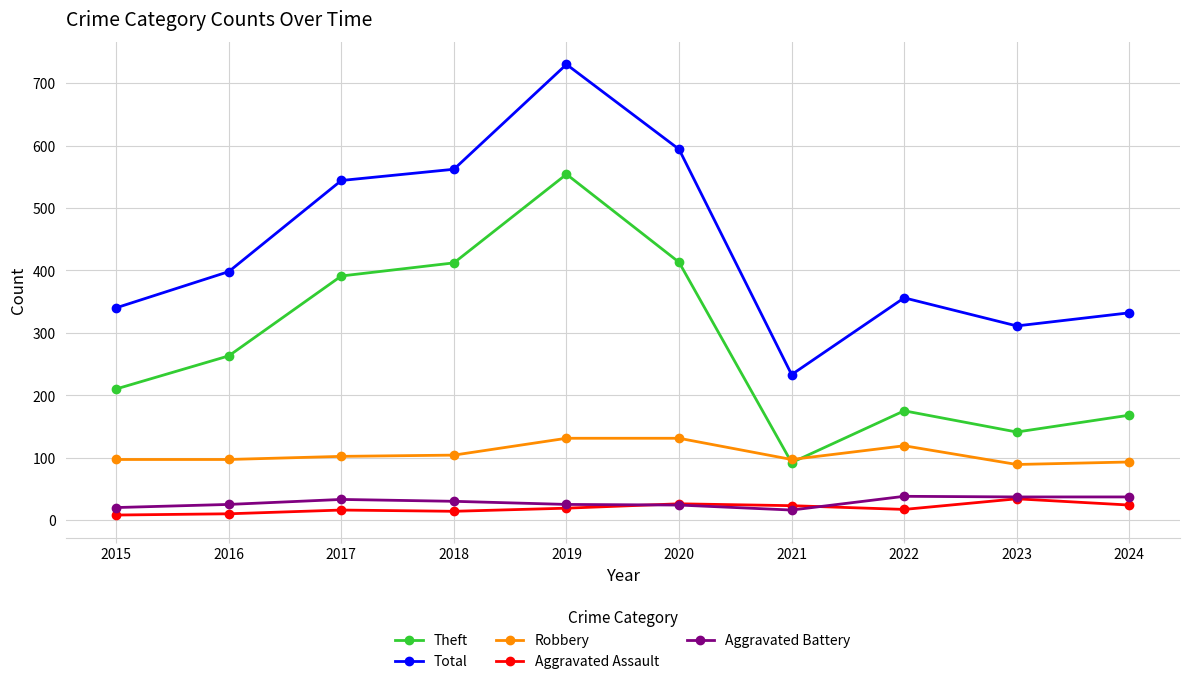

How many values in the Aggravated Battery series are below 30?

5